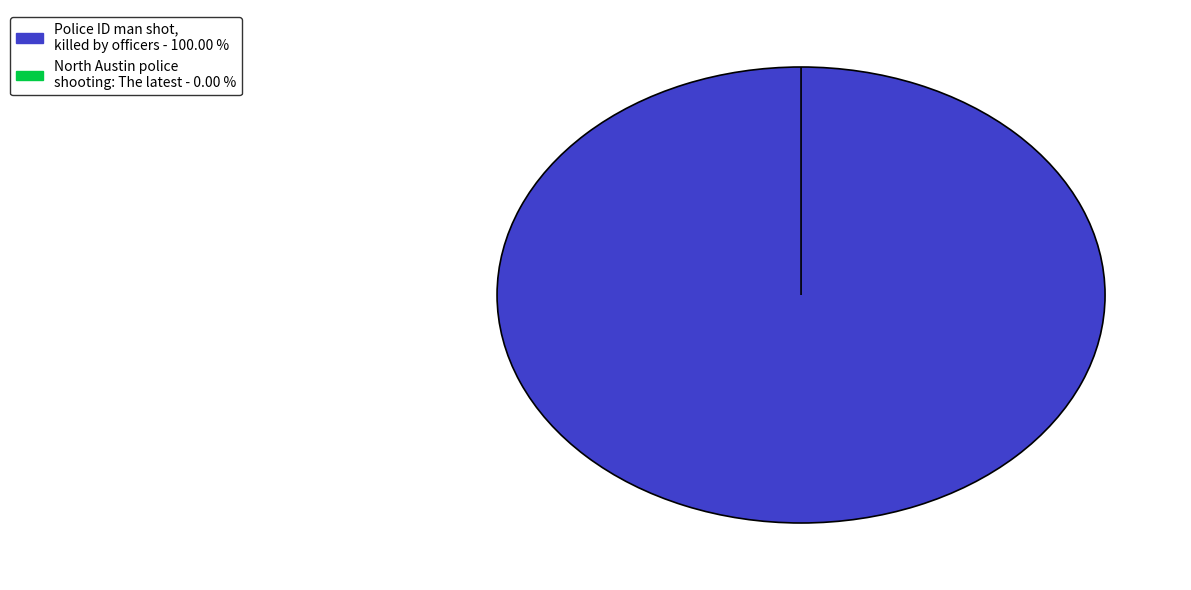

True or false: North Austin police shooting: The latest accounts for 0% of the total.

True